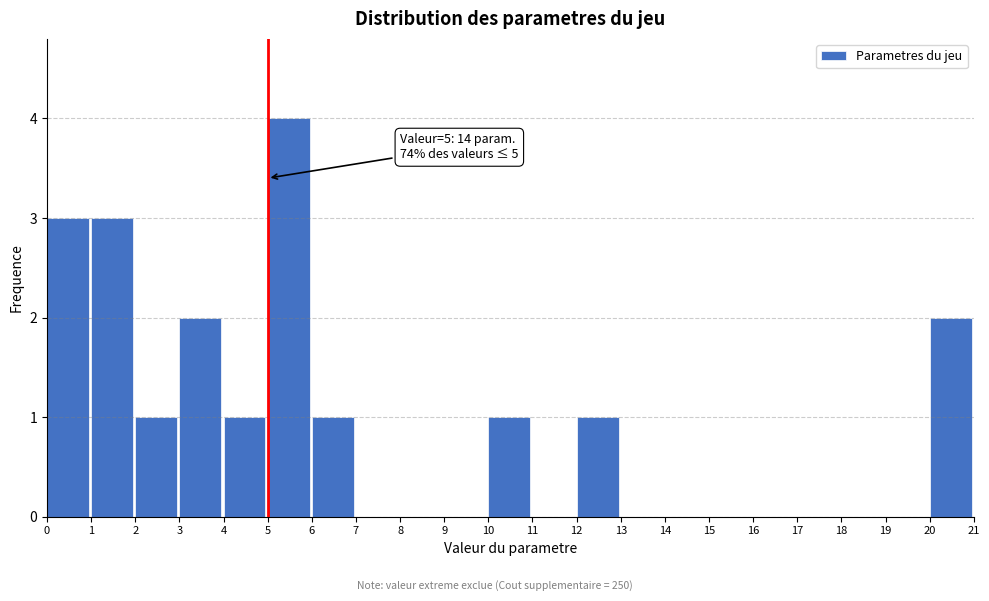

Which range on the x-axis has the tallest bar?

5 to 6